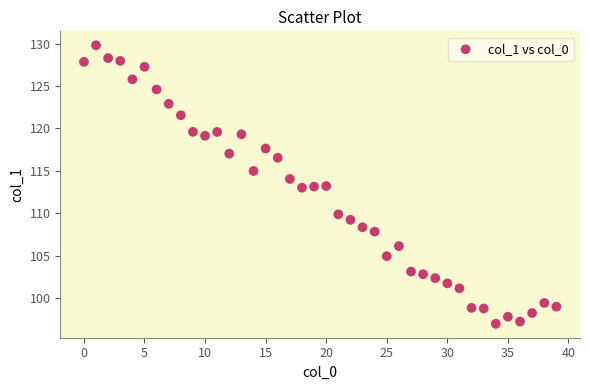

What is the range of Y values (max minus min)?

32.9